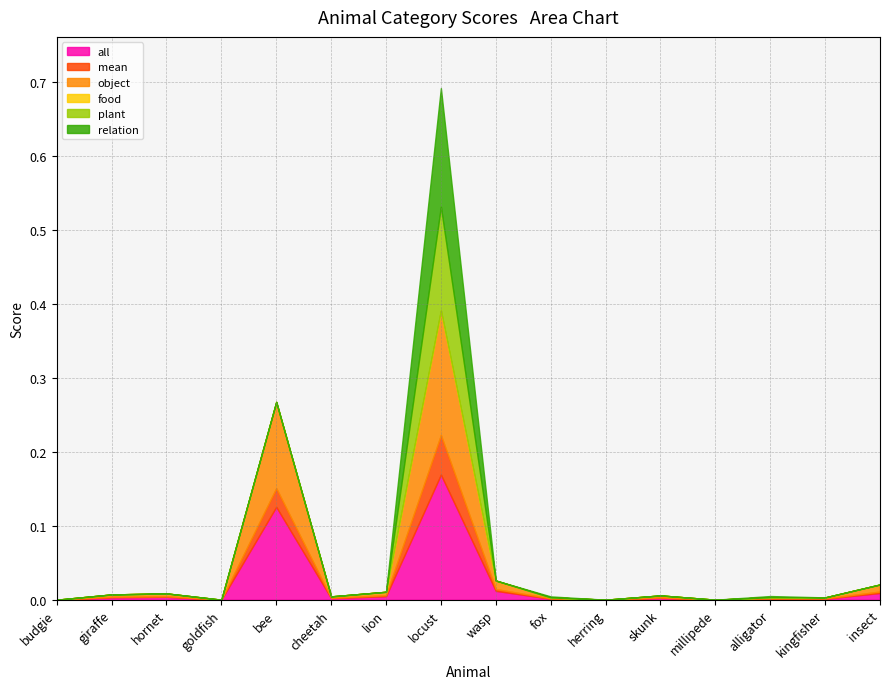

At how many categories does at least one series exceed 0?

12